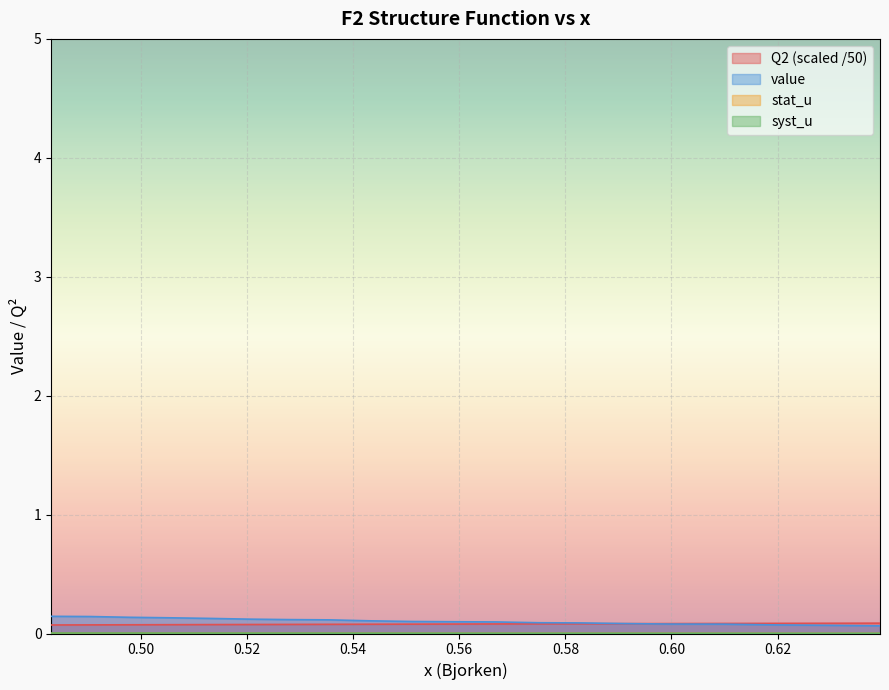

Between 0.583 and 0.5511, which is larger?

0.583